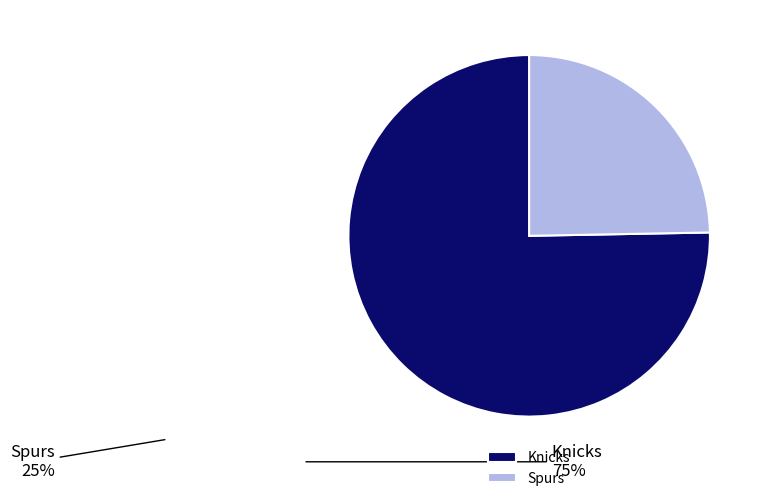

Rank the categories by value from highest to lowest.

Knicks, Spurs